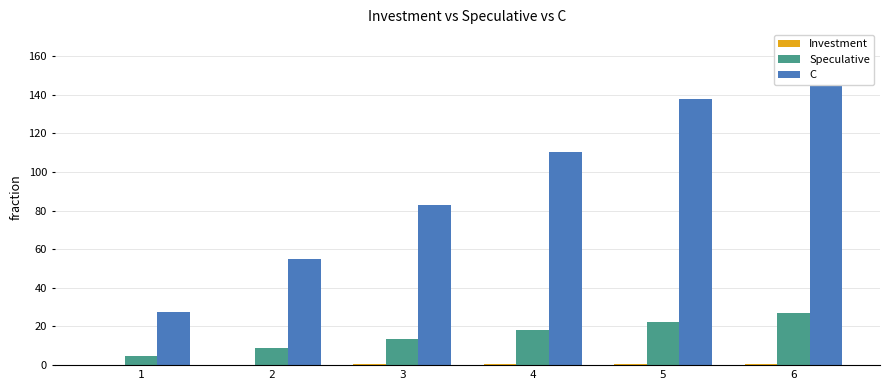

Reading left to right, what are all the values shown in this chart?

Investment: 1=0.1	2=0.3	3=0.4	4=0.6	5=0.7	6=0.8
Speculative: 1=4.5	2=9.0	3=13.5	4=18.0	5=22.4	6=26.9
C: 1=27.6	2=55.2	3=82.7	4=110.3	5=137.9	6=165.5